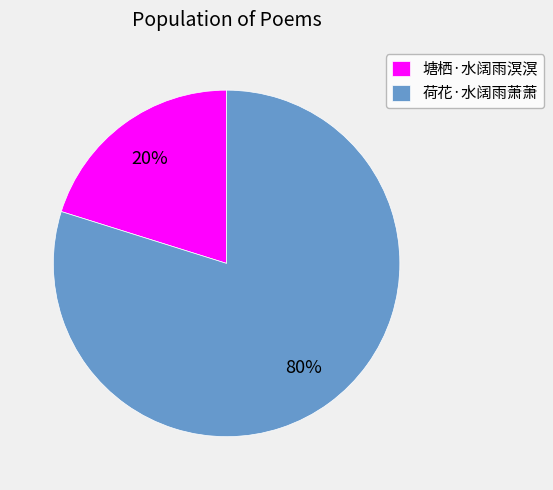

Which category has the smallest portion of the pie?

塘栖·水阔雨溟溟